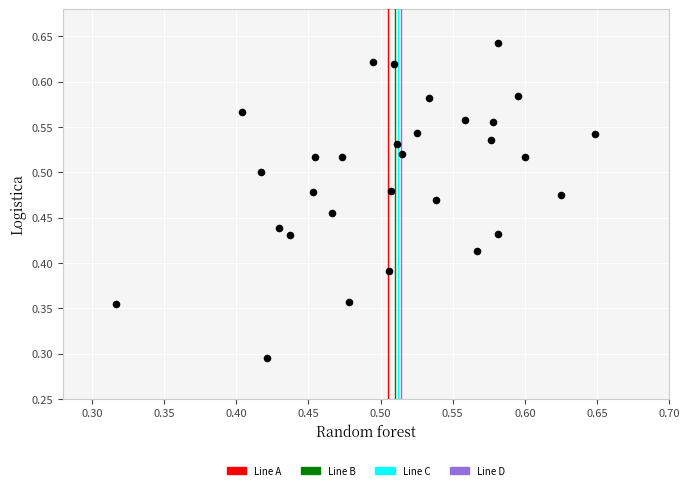

How many data points are displayed?

30